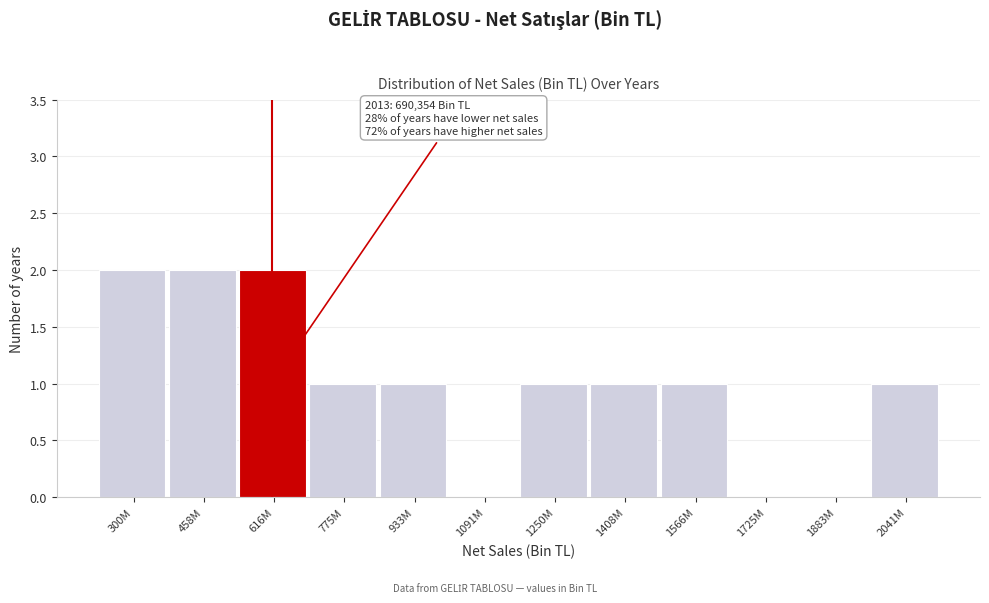

Reading left to right, transcribe all the data shown in this chart.

300M=2	458M=2	616M=2	775M=1	933M=1	1091M=0	1250M=1	1408M=1	1566M=1	1725M=0	1883M=0	2041M=1